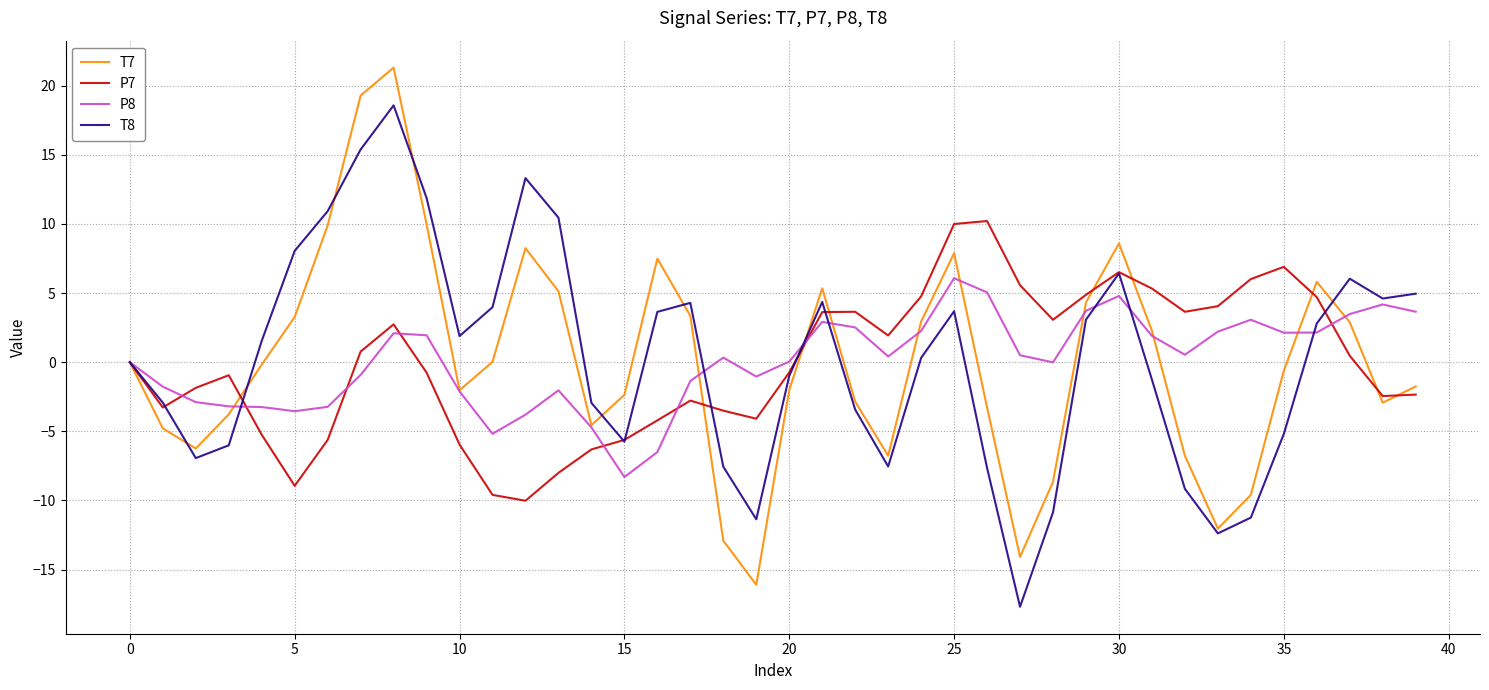

List the series in order of their peak value, lowest first.

P8, P7, T8, T7